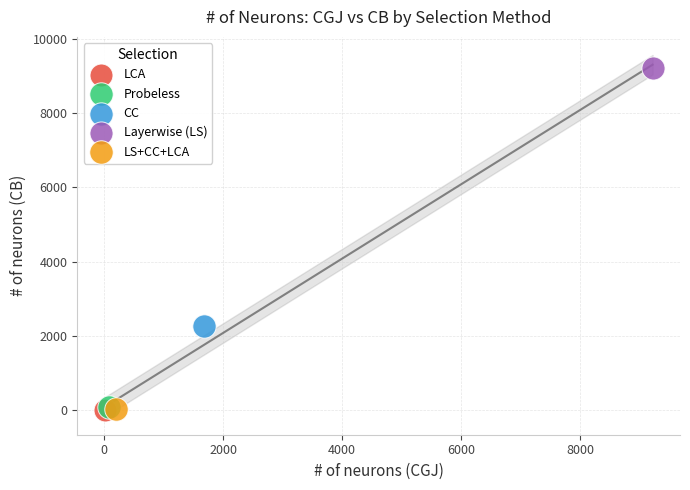

What are all the series names shown in the legend?

LCA, Probeless, CC, Layerwise (LS), LS+CC+LCA